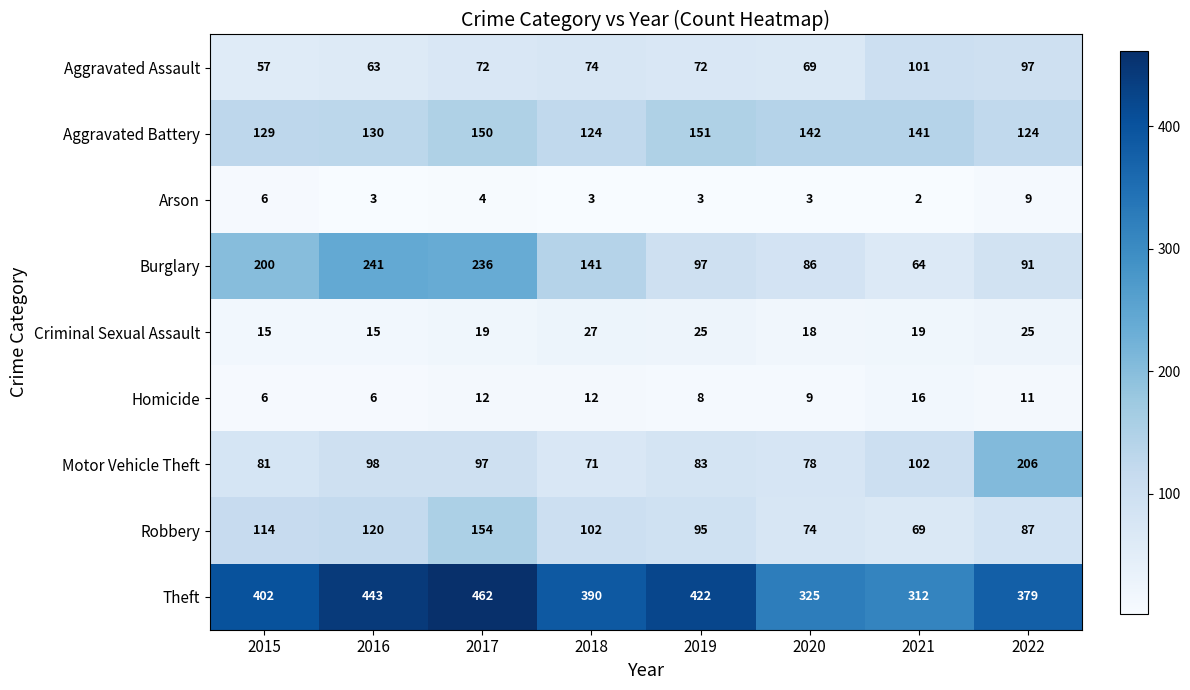

At how many categories does at least one series exceed 145?

8